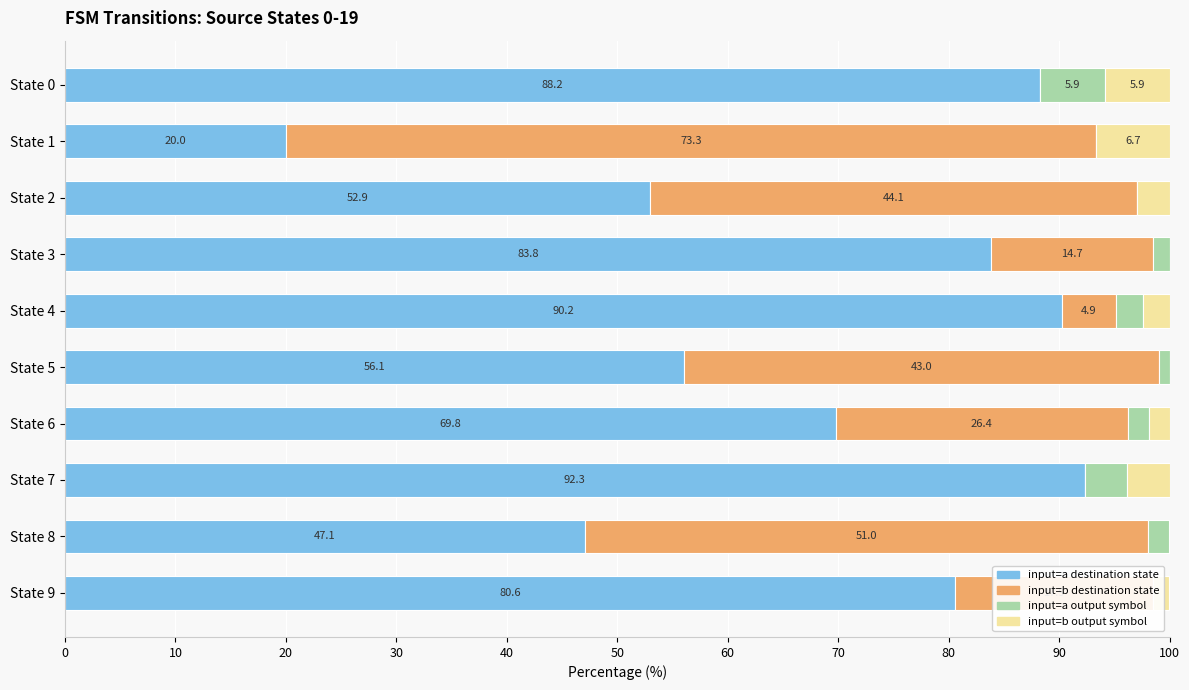

What is the difference between the highest and lowest values at State 8?

51.0